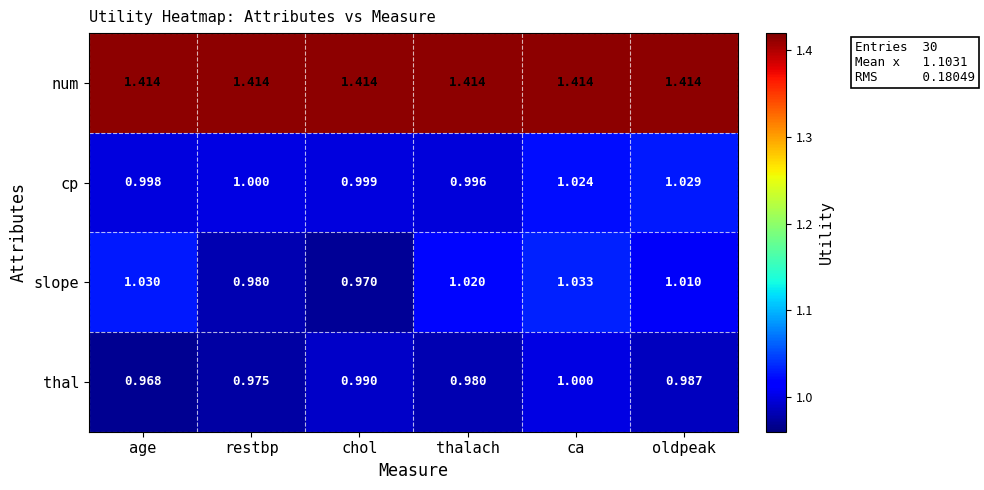

At which label is slope closest to 1?

oldpeak